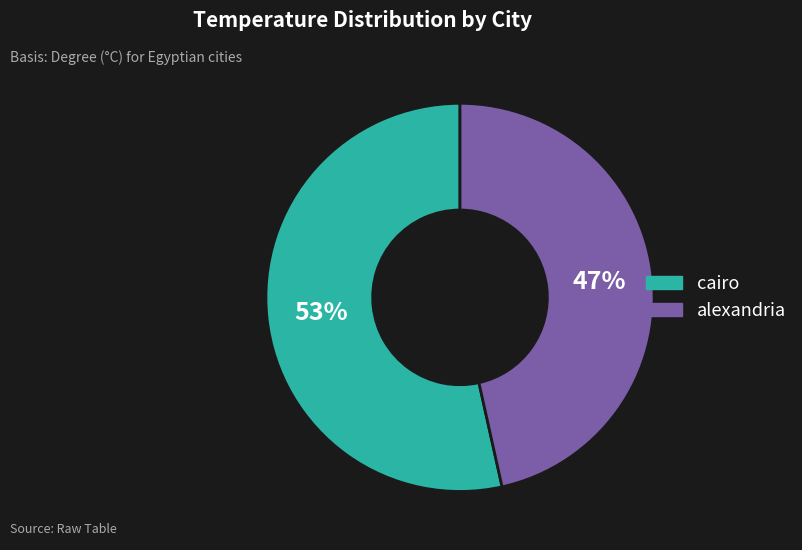

What is the majority slice?

cairo